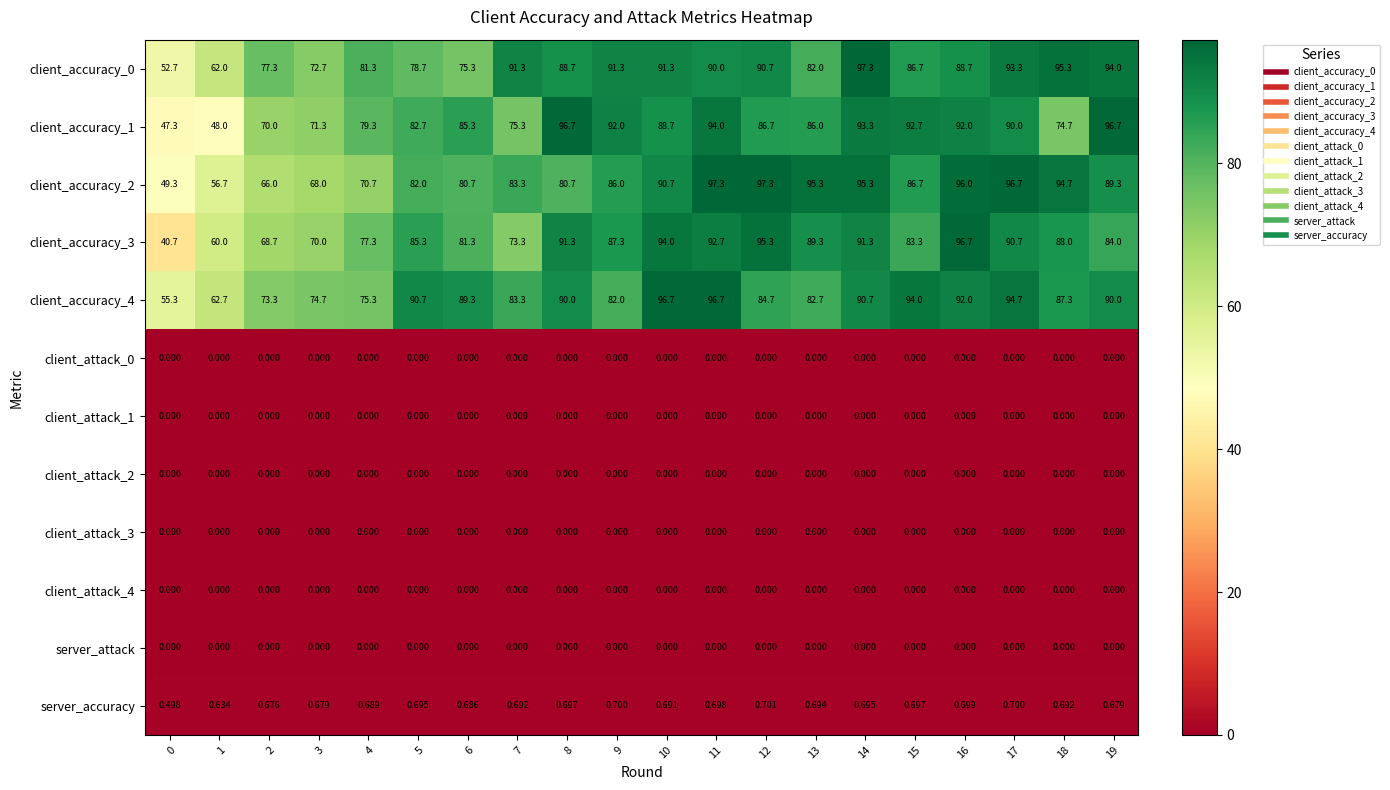

Is the value of client_accuracy_1 at 4 greater than the value of server_accuracy at 19?

Yes